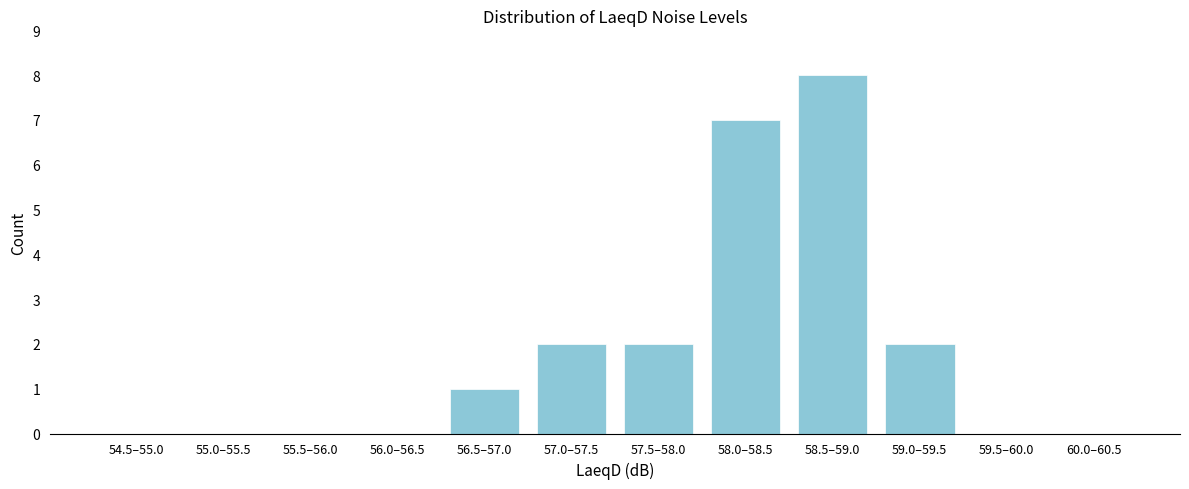

Reading left to right, list all the values displayed in this chart.

54.5–55.0=0	55.0–55.5=0	55.5–56.0=0	56.0–56.5=0	56.5–57.0=1	57.0–57.5=2	57.5–58.0=2	58.0–58.5=7	58.5–59.0=8	59.0–59.5=2	59.5–60.0=0	60.0–60.5=0